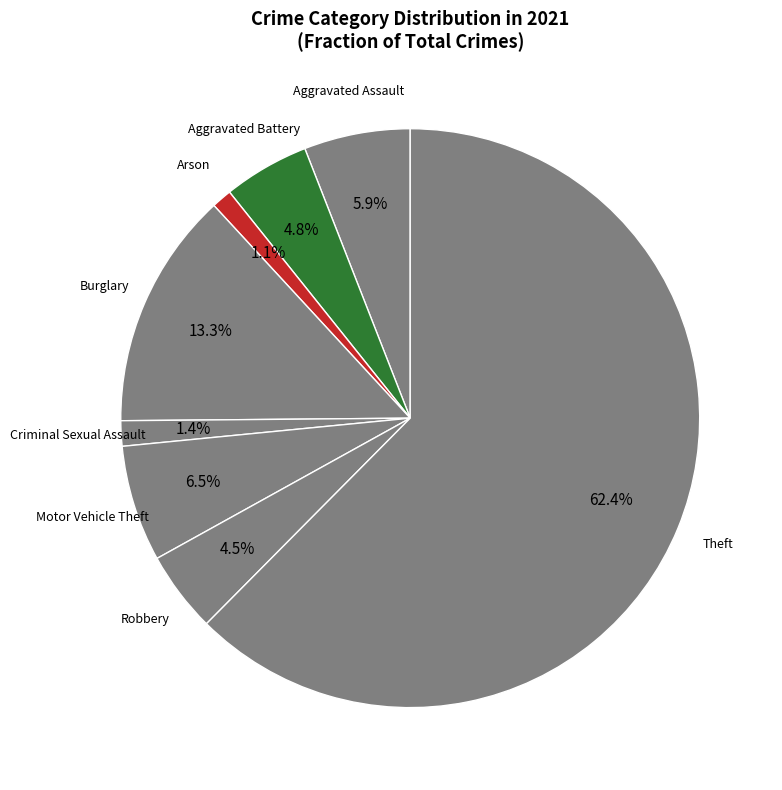

What percentage do Aggravated Assault and Criminal Sexual Assault together represent?

7.3%